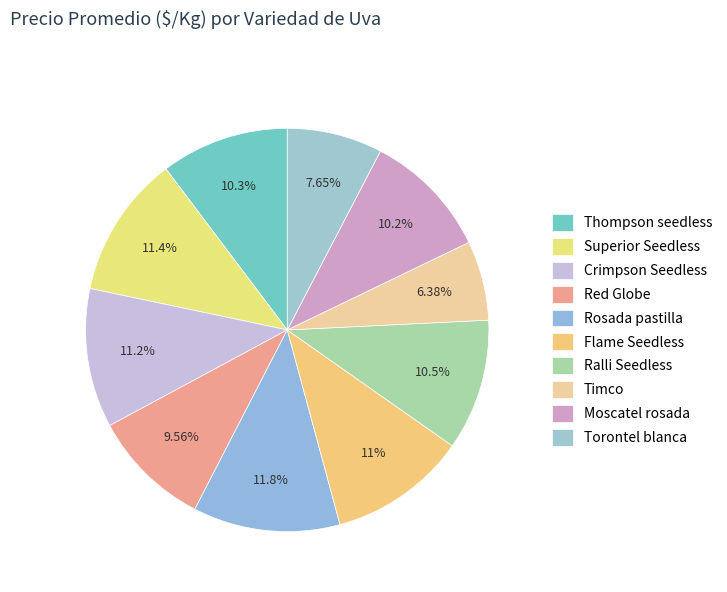

To the nearest percent, what percentage of the pie is Flame Seedless?

11%